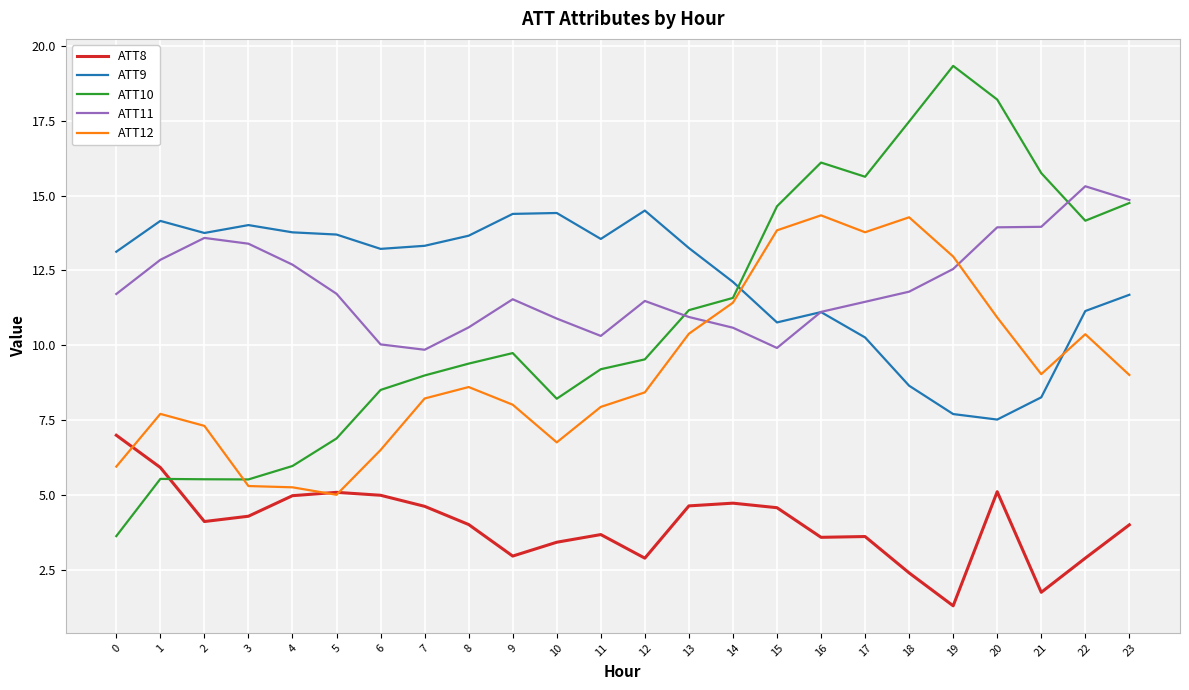

Is the value of ATT10 at 6 greater than the value of ATT8 at 0?

Yes